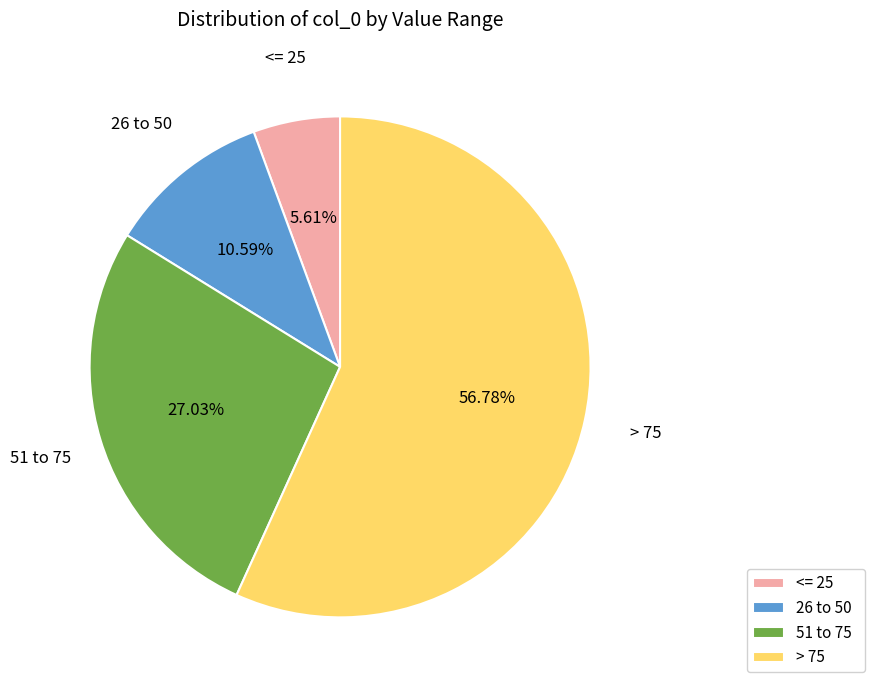

What is the largest slice in the pie chart?

> 75